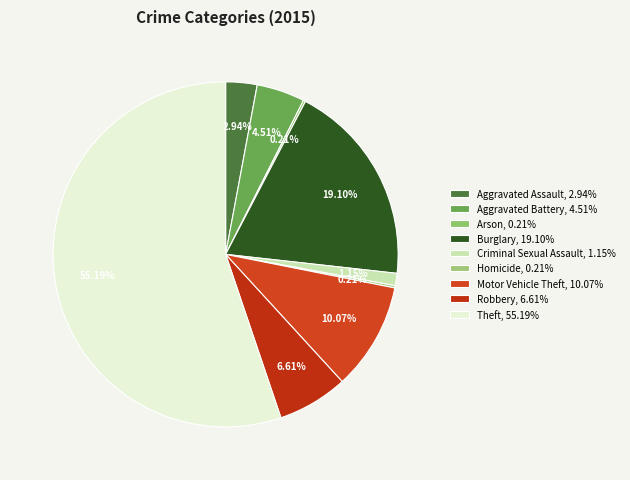

What percentage do Motor Vehicle Theft and Robbery together represent?

16.7%